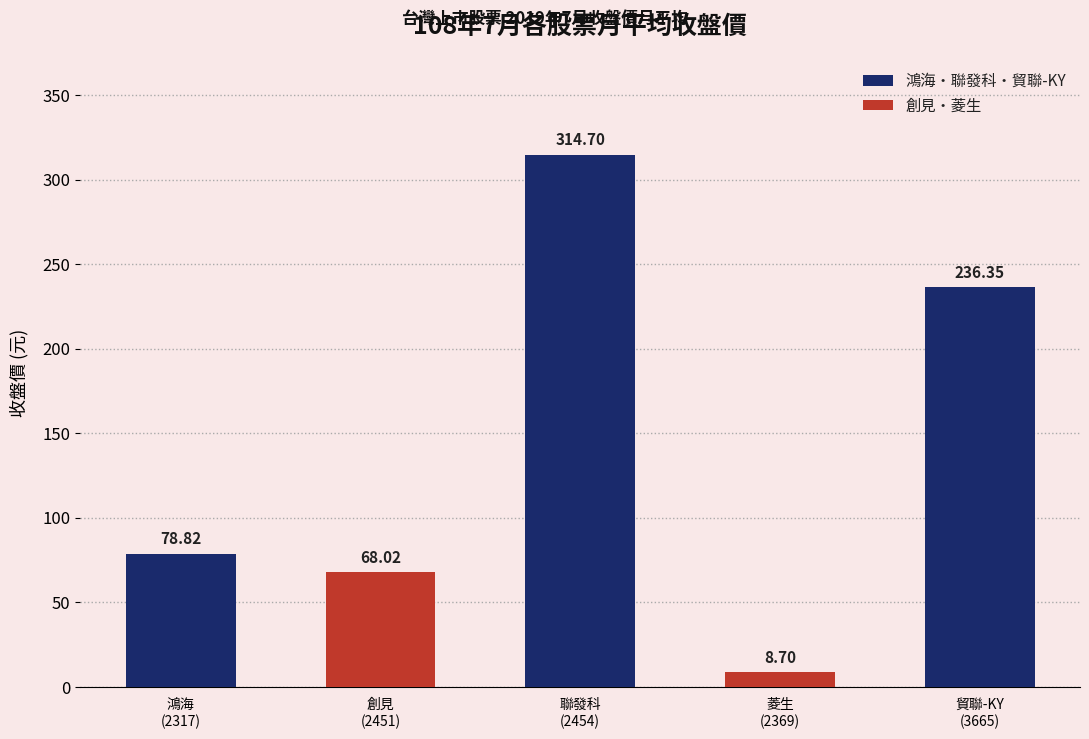

Rank the categories by value from highest to lowest.

聯發科
(2454), 貿聯-KY
(3665), 鴻海
(2317), 創見
(2451), 菱生
(2369)